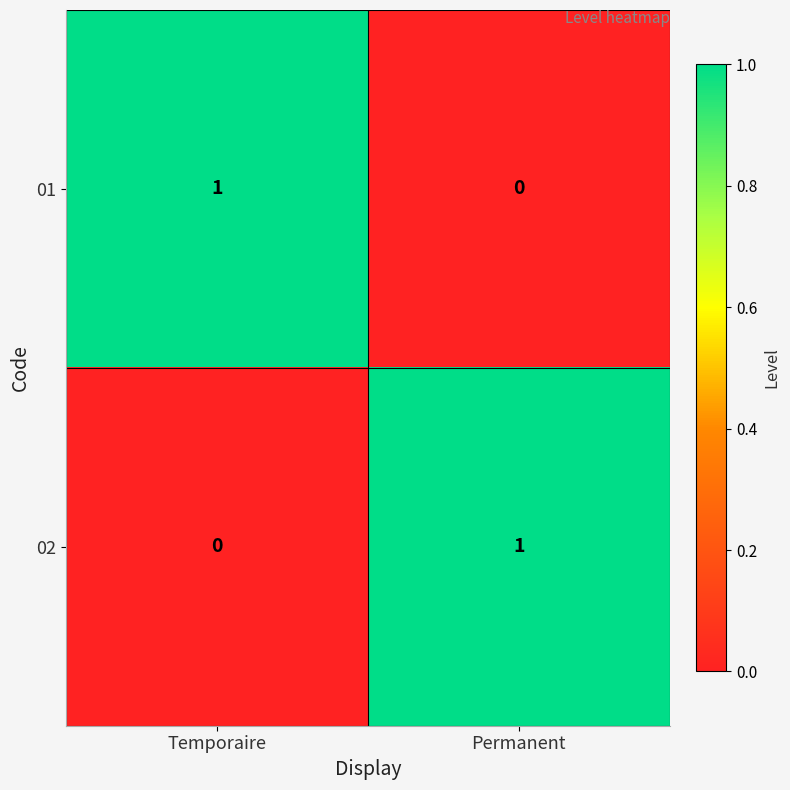

At which label is 01 closest to 0?

Permanent